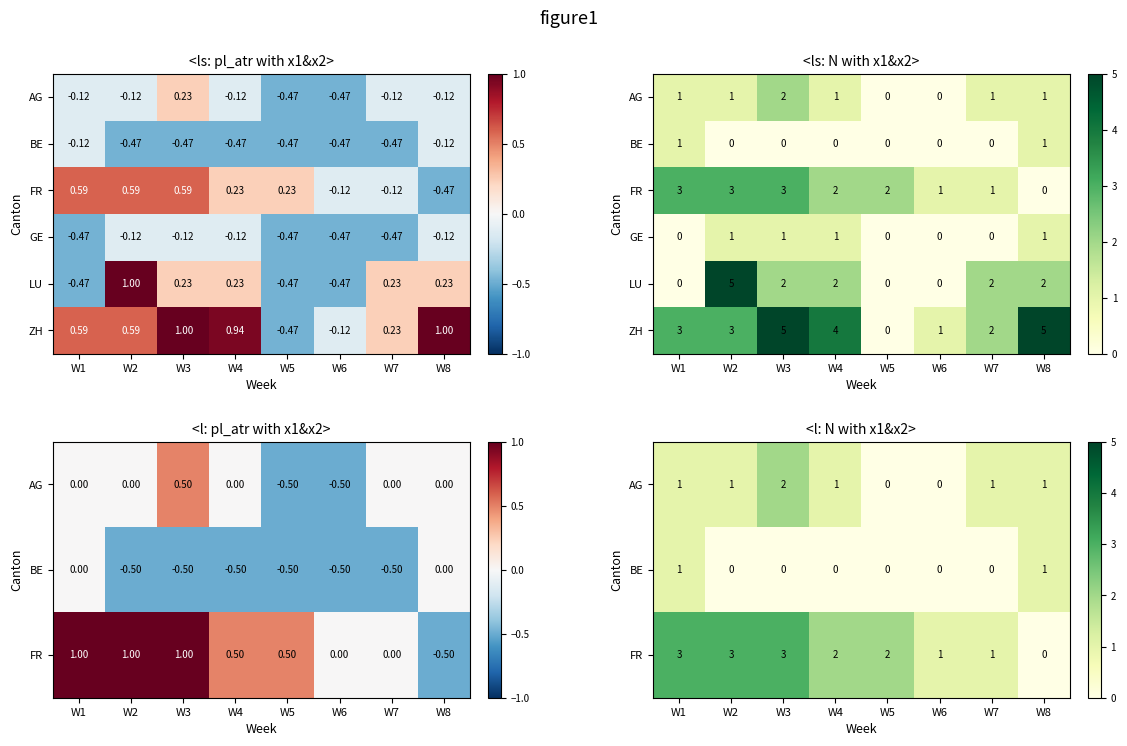

At how many categories does at least one series exceed 0?

8